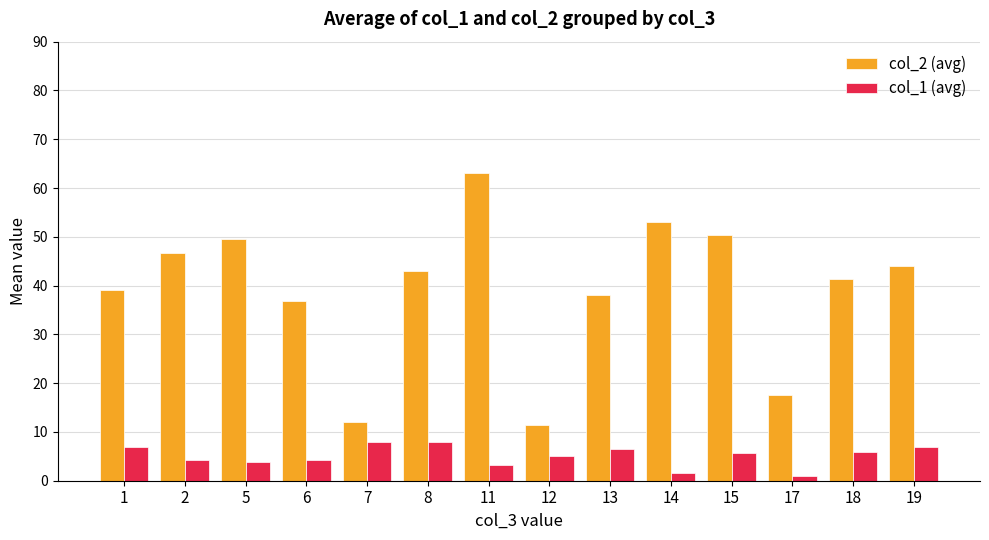

Is the value of col_1 (avg) at 8 greater than the value of col_2 (avg) at 6?

No